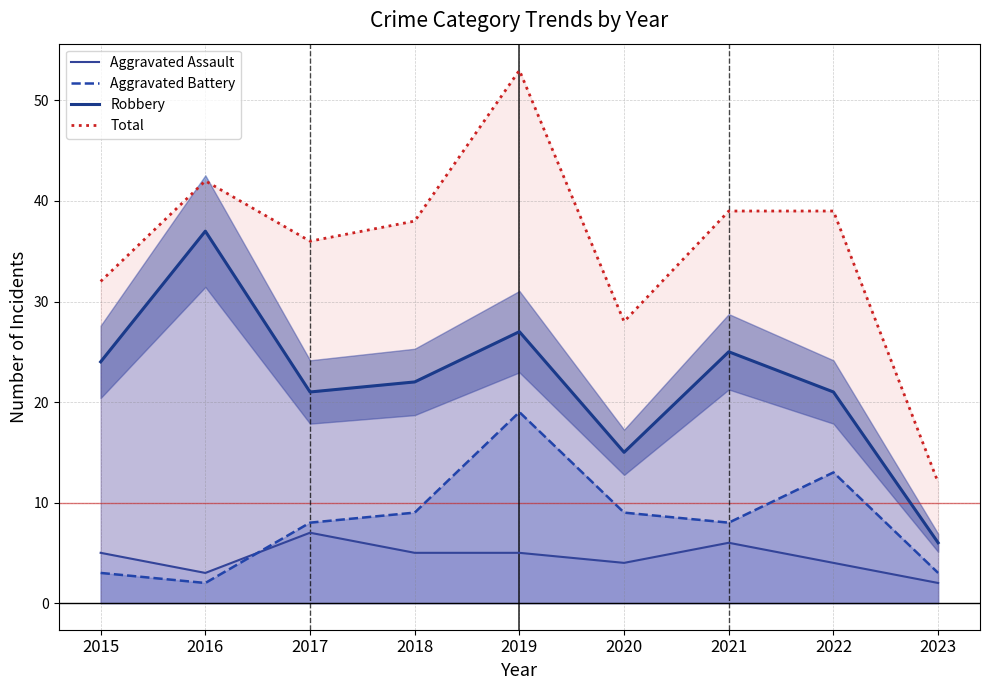

At which label is Aggravated Battery closest to 10?

2018